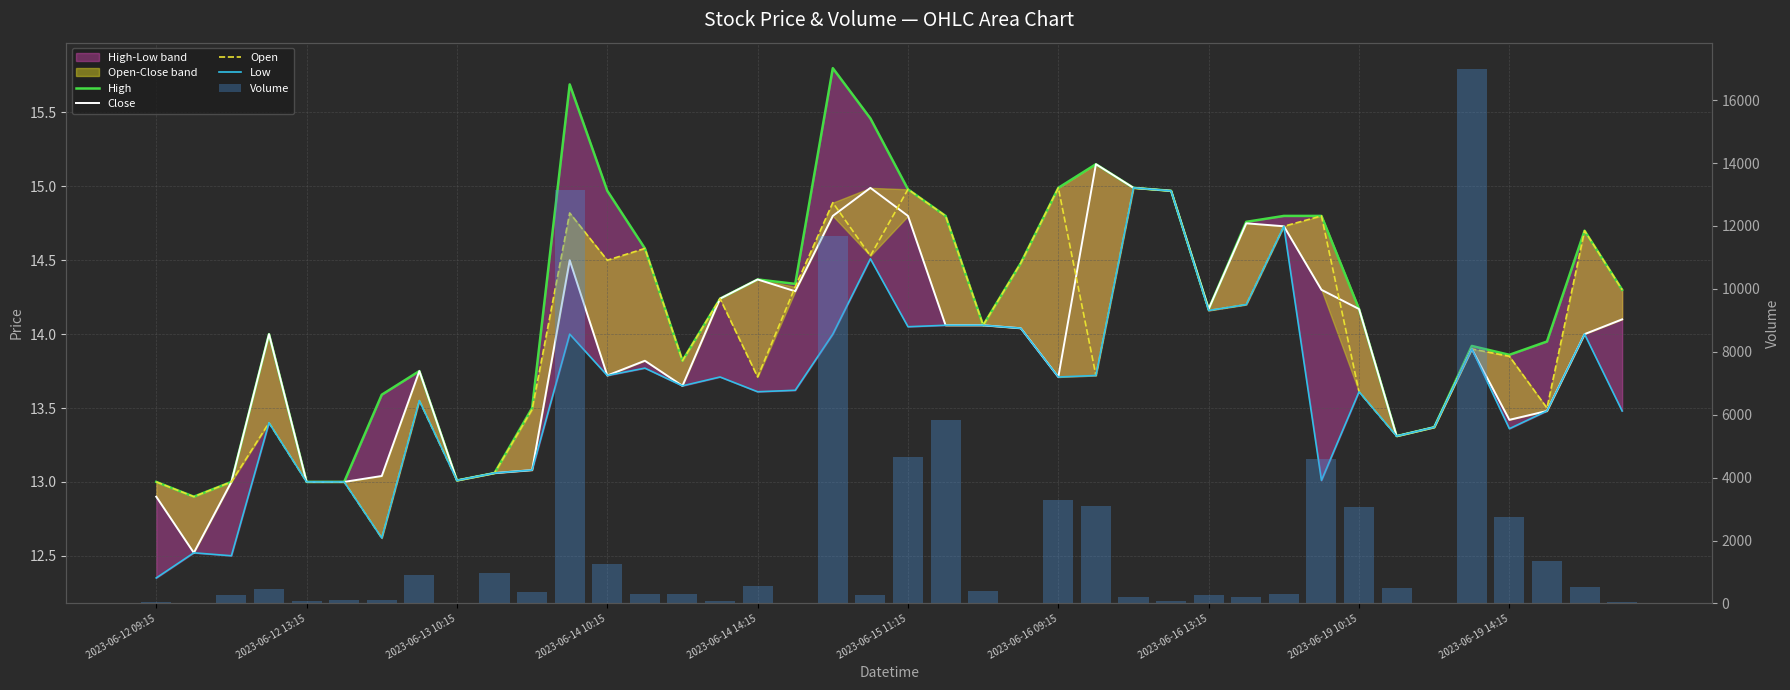

What is the greatest value displayed?

16977.0